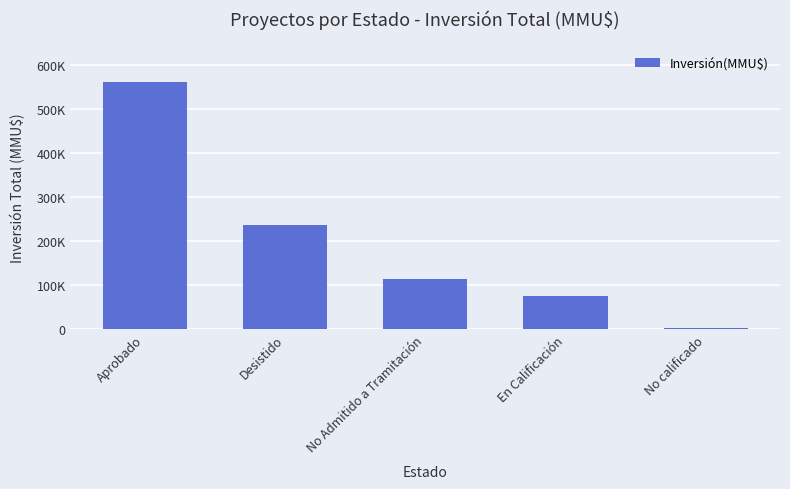

What is the label of the 1st bar from the left?

Aprobado